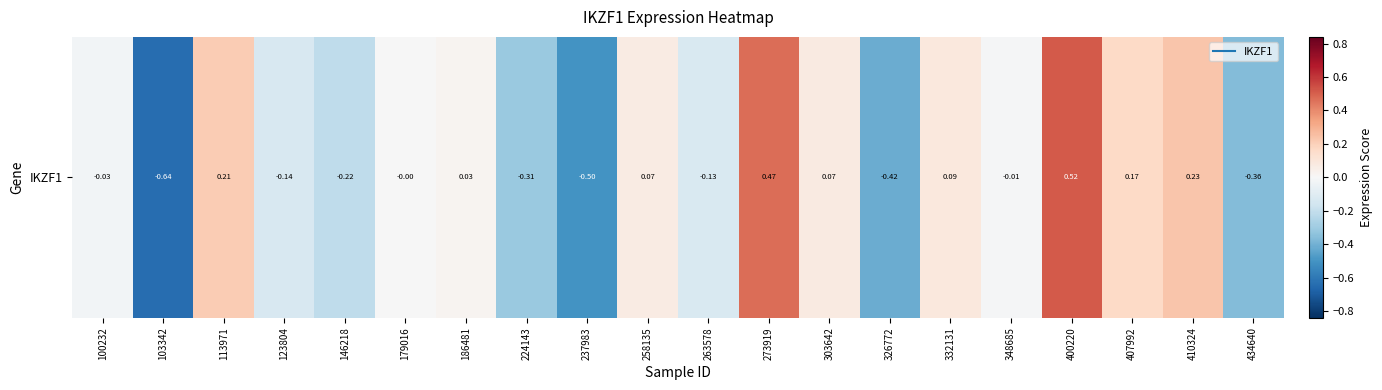

What is the difference between the maximum and minimum values?

1.2